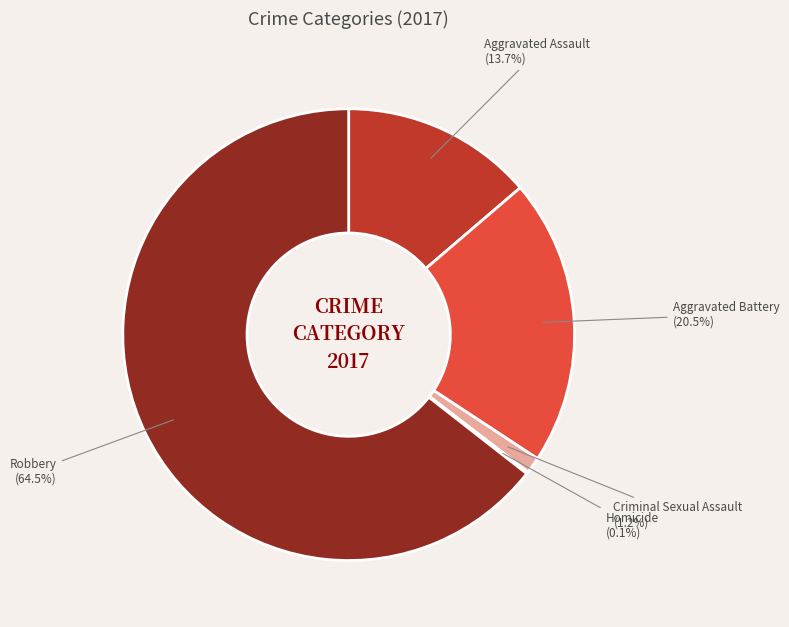

Does any single category account for the majority?

Yes